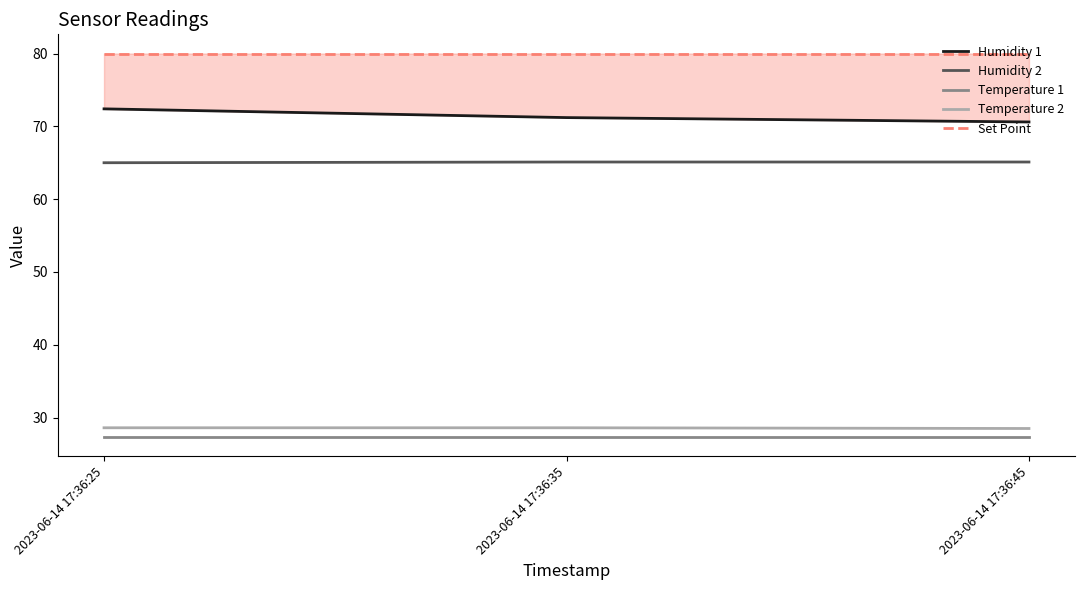

Read the Humidity 2 value at 2023-06-14 17:36:35.

65.1